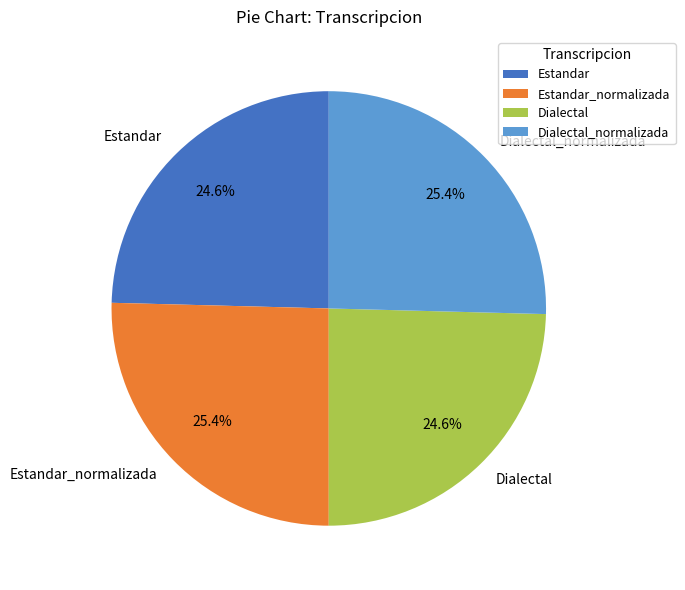

Combined, what portion of the pie is Estandar_normalizada and Dialectal?

50.0%